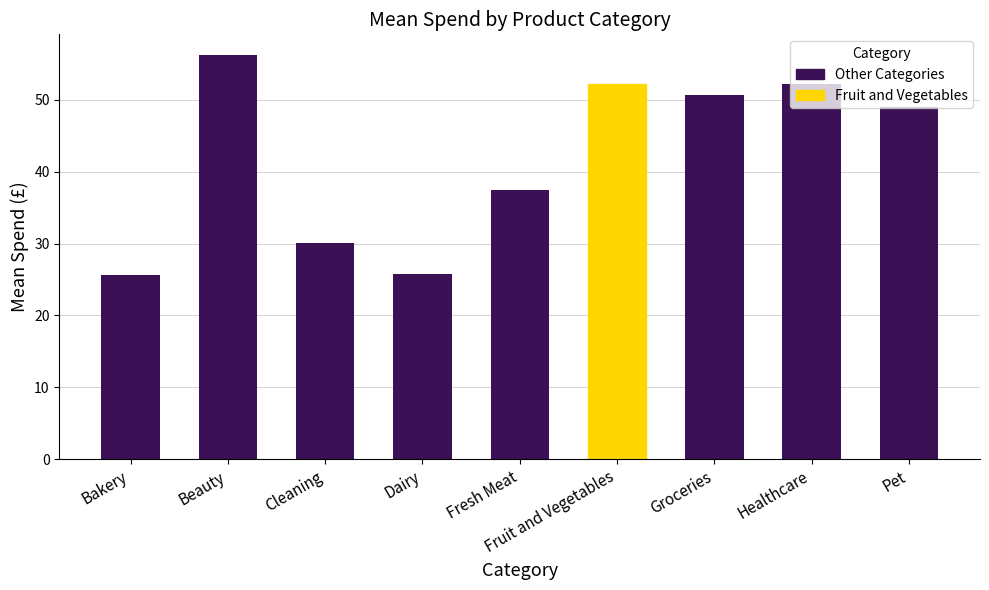

Are the bars horizontal?

No